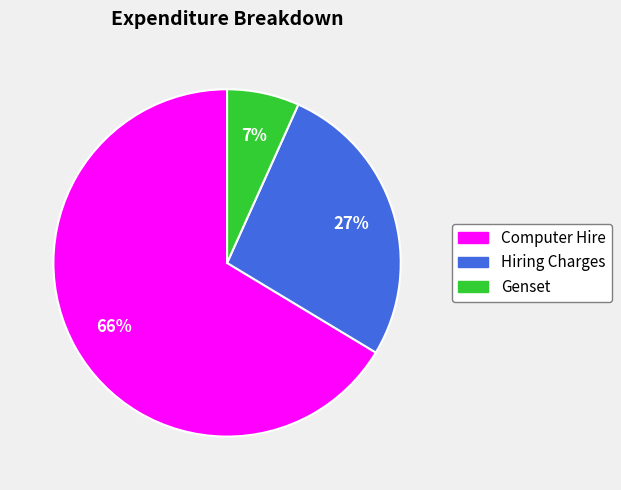

Which has a higher value, Computer Hire or Genset?

Computer Hire